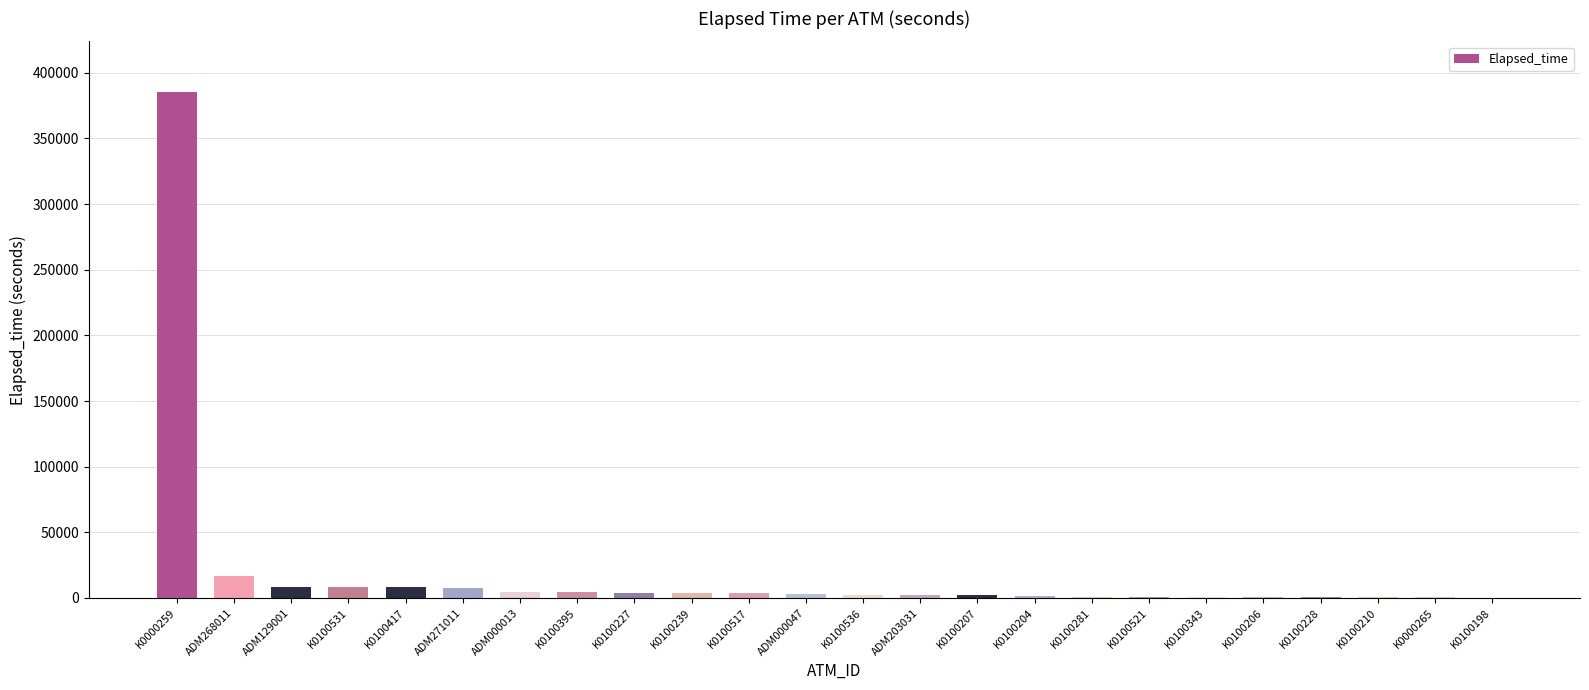

The value at K0100395 is 4681. True or false?

True